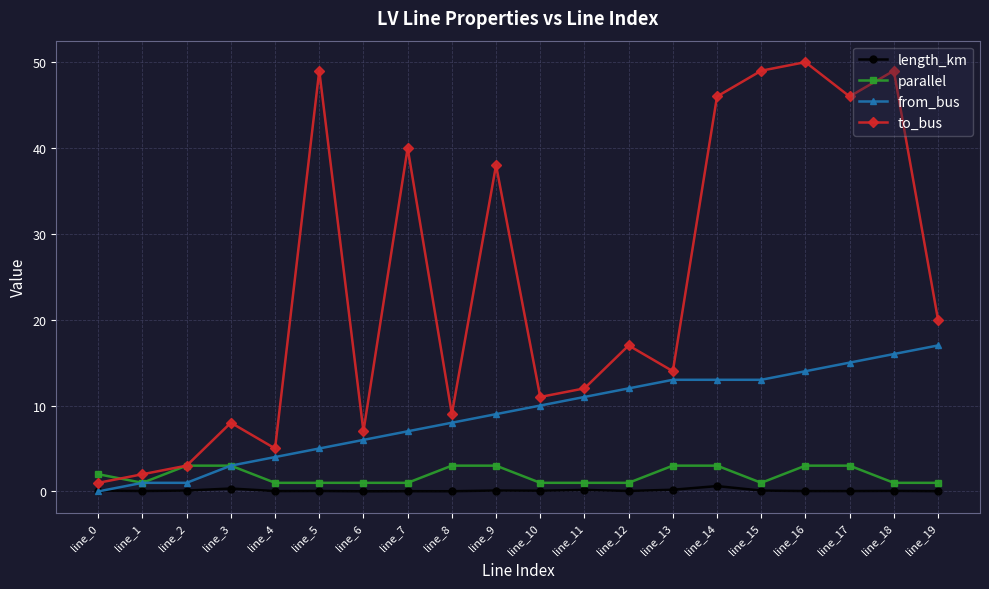

At how many categories does at least one series exceed 27?

8